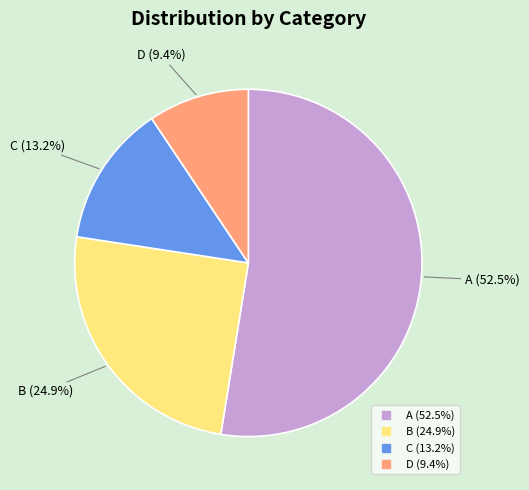

How many segments does this pie chart have?

4